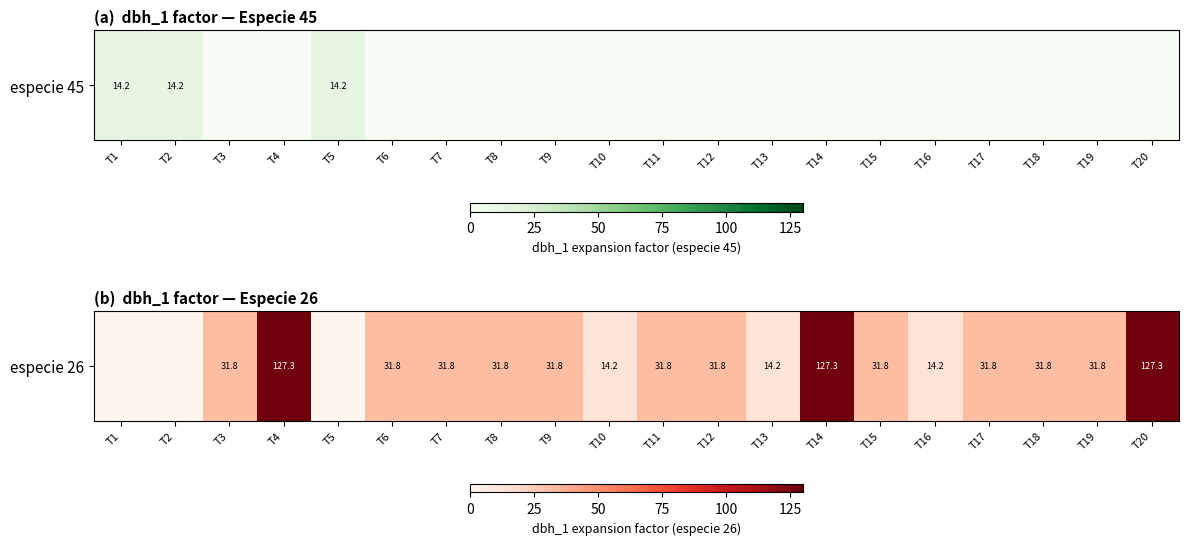

Reading right to left, what are all the values shown in this chart?

T20=127.3	T19=31.8	T18=31.8	T17=31.8	T16=14.2	T15=31.8	T14=127.3	T13=14.2	T12=31.8	T11=31.8	T10=14.2	T9=31.8	T8=31.8	T7=31.8	T6=31.8	T5=0.0	T4=127.3	T3=31.8	T2=0.0	T1=0.0